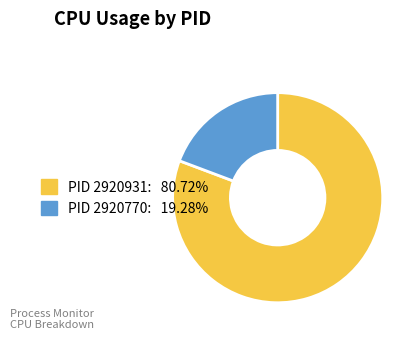

Is there a majority slice in this chart?

Yes